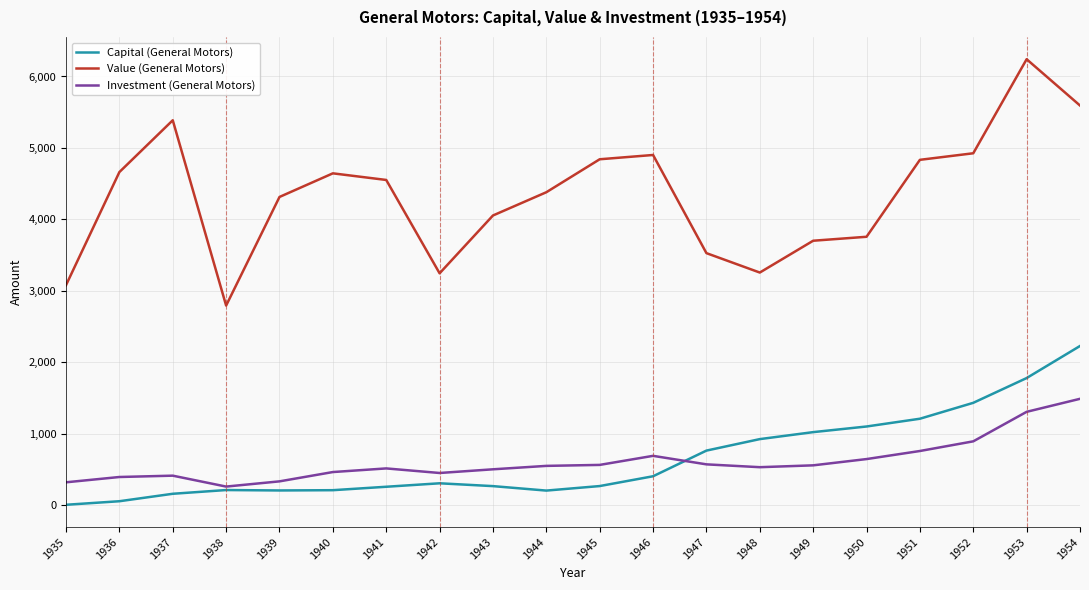

What is the maximum value for Value (General Motors)?

6241.7